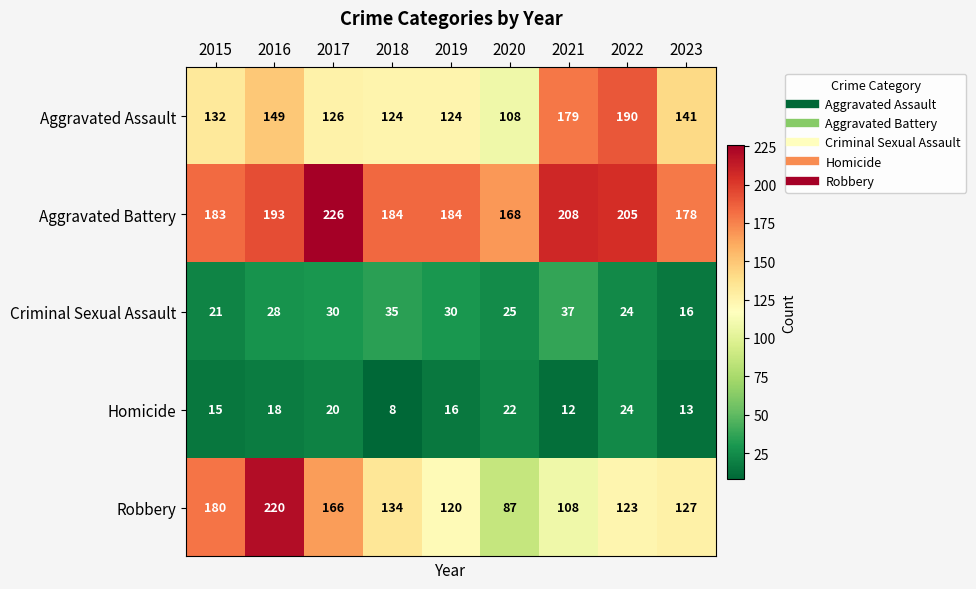

Count the number of data series in this chart.

5